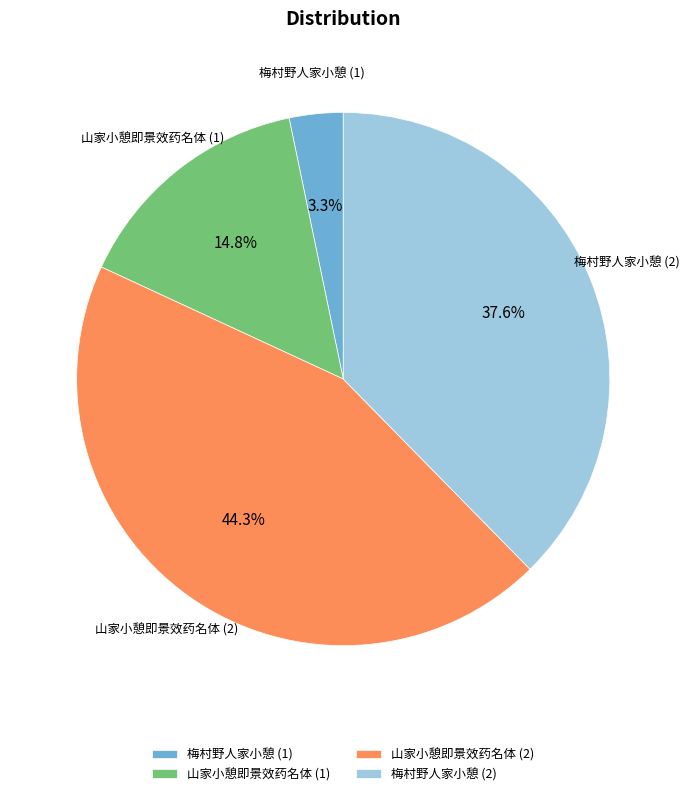

Does 山家小憩即景效药名体 (2) account for over 50% of the chart?

No